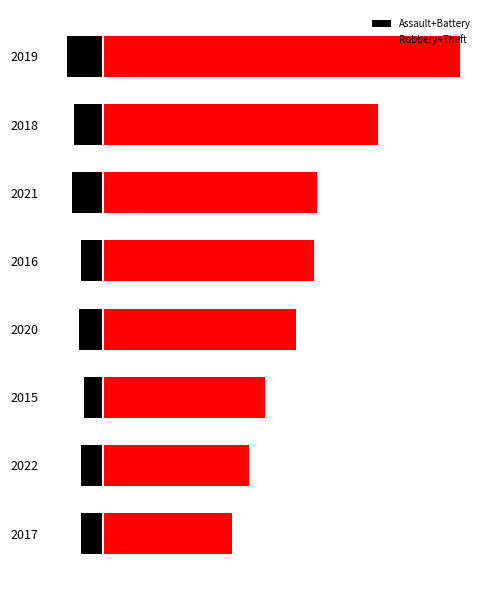

Reading left to right, transcribe all the data shown in this chart.

Assault+Battery: 0=-9	1=-9	2=-8	3=-10	4=-9	5=-13	6=-12	7=-15
Robbery+Theft: 0=55	1=62	2=69	3=82	4=90	5=91	6=117	7=152